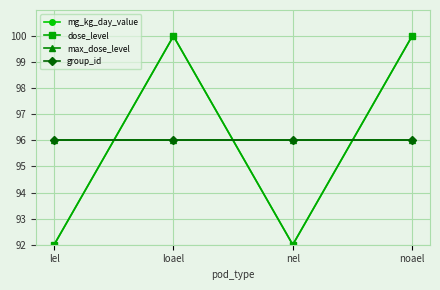

Which label corresponds to the largest value in the chart?

loael